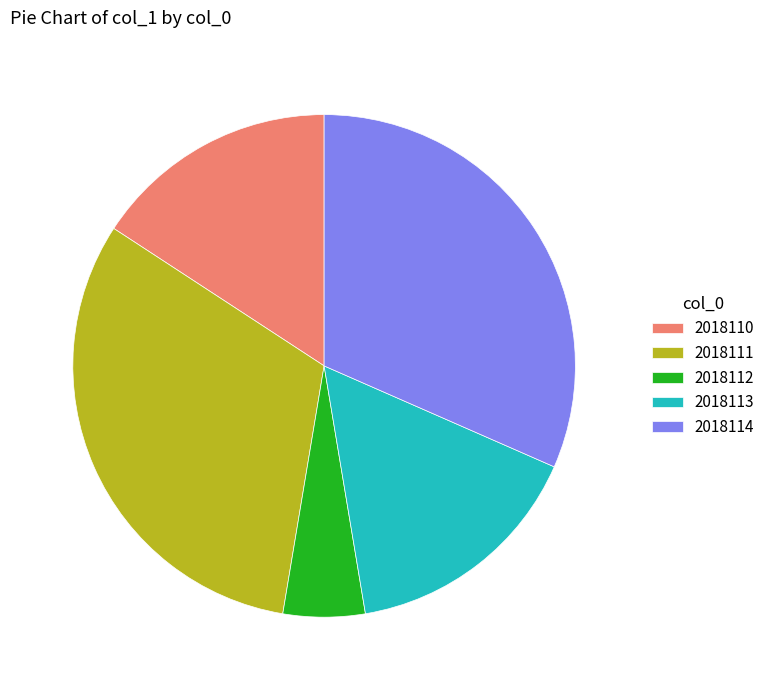

Do 2018112 and 2018111 together represent more than half of the pie?

No